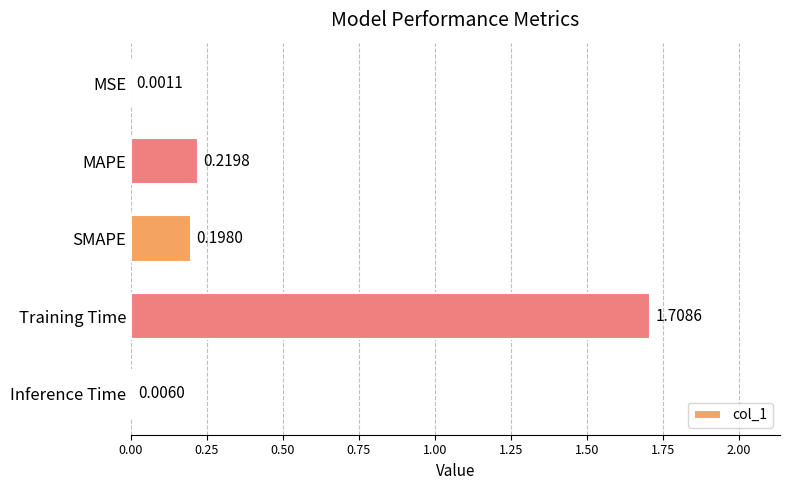

Which category has the highest value across all series?

Training Time